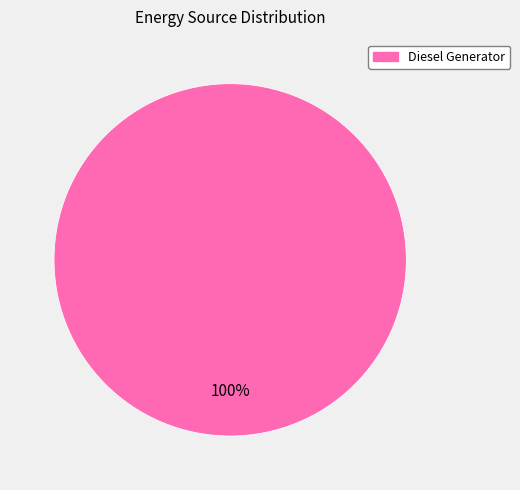

Is it true that Diesel Generator is 100% of the pie?

True